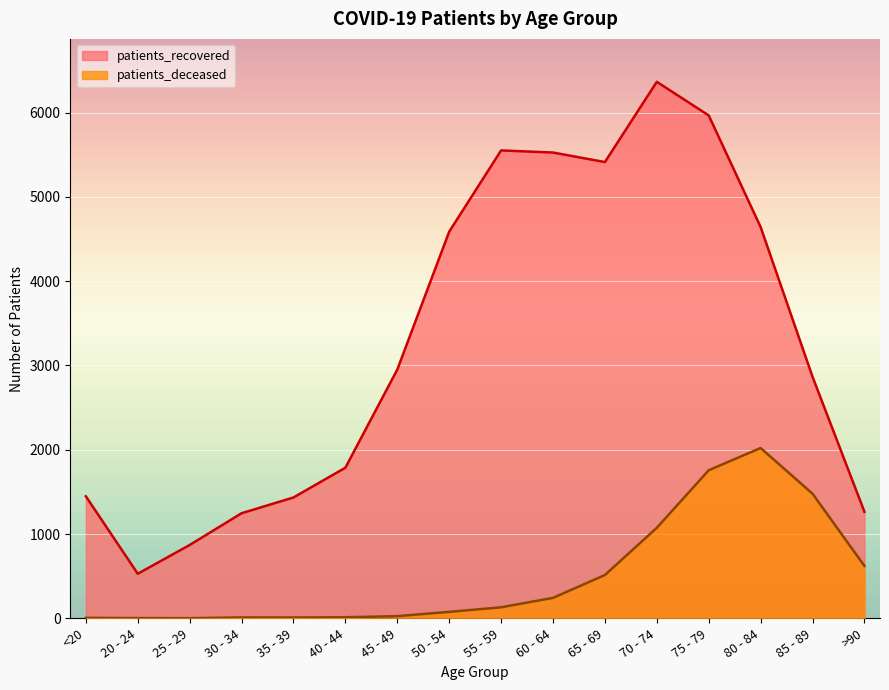

Which series has the largest range (max minus min)?

patients_recovered